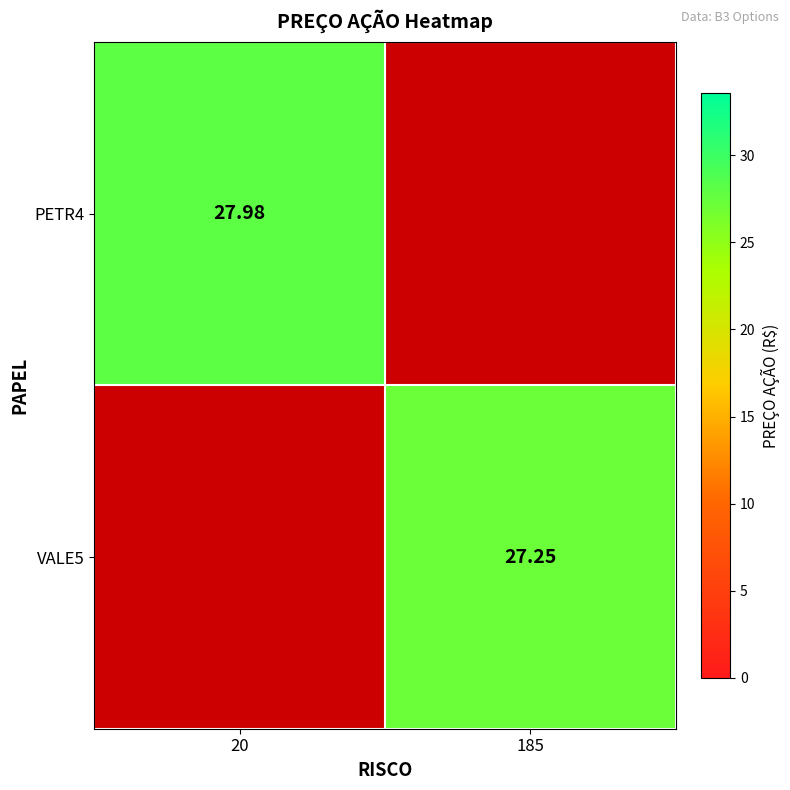

At which label does VALE5 first exceed 27?

185